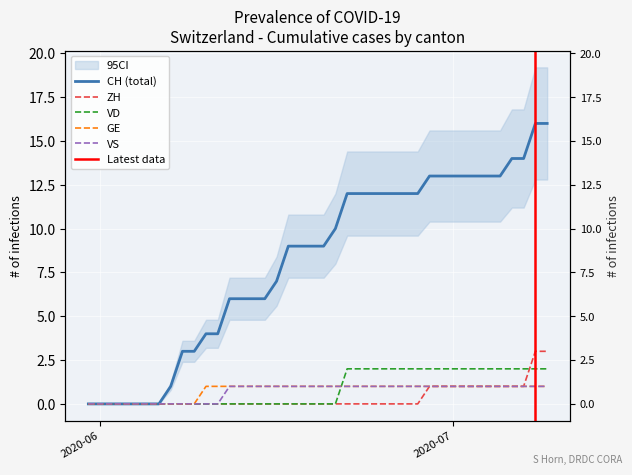

How many data points in ZH are above 0?

11